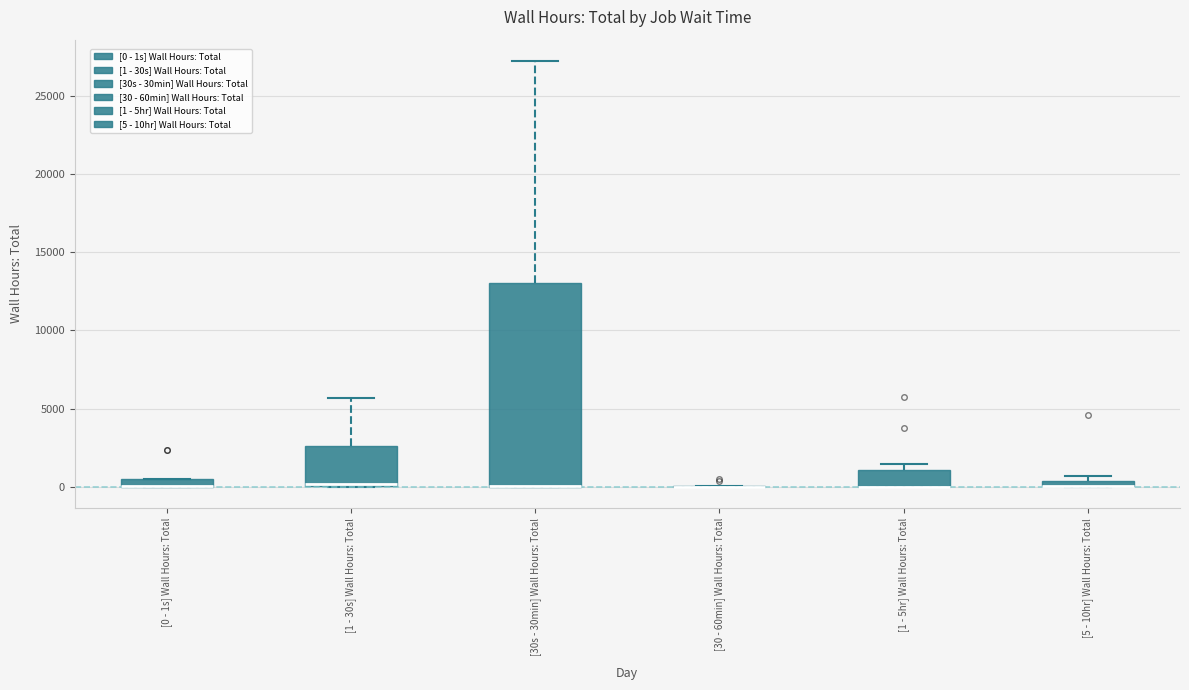

Which box is the tallest, from its lower edge to its upper edge?

[30s - 30min] Wall Hours: Total